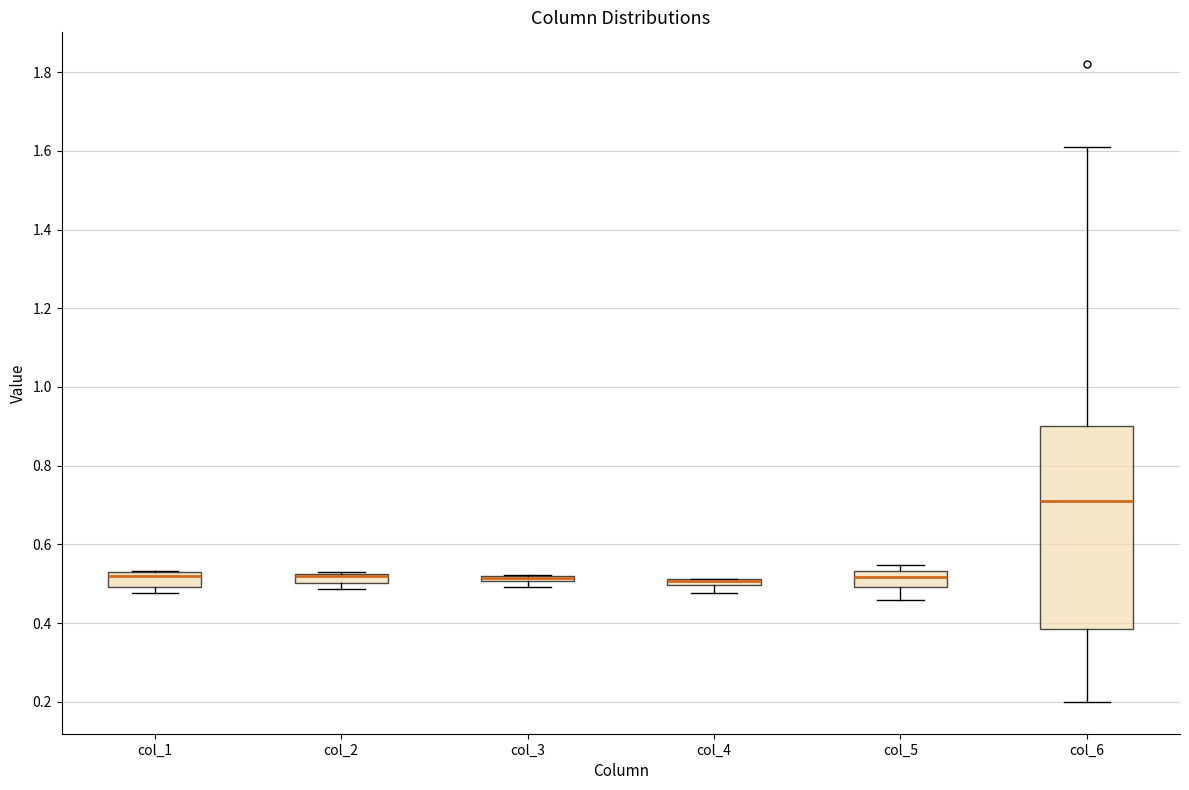

Where does the upper whisker of the box for col_6 end on the y-axis? The values are not printed on the chart, so give them approximately, as read against the axis.

1.62